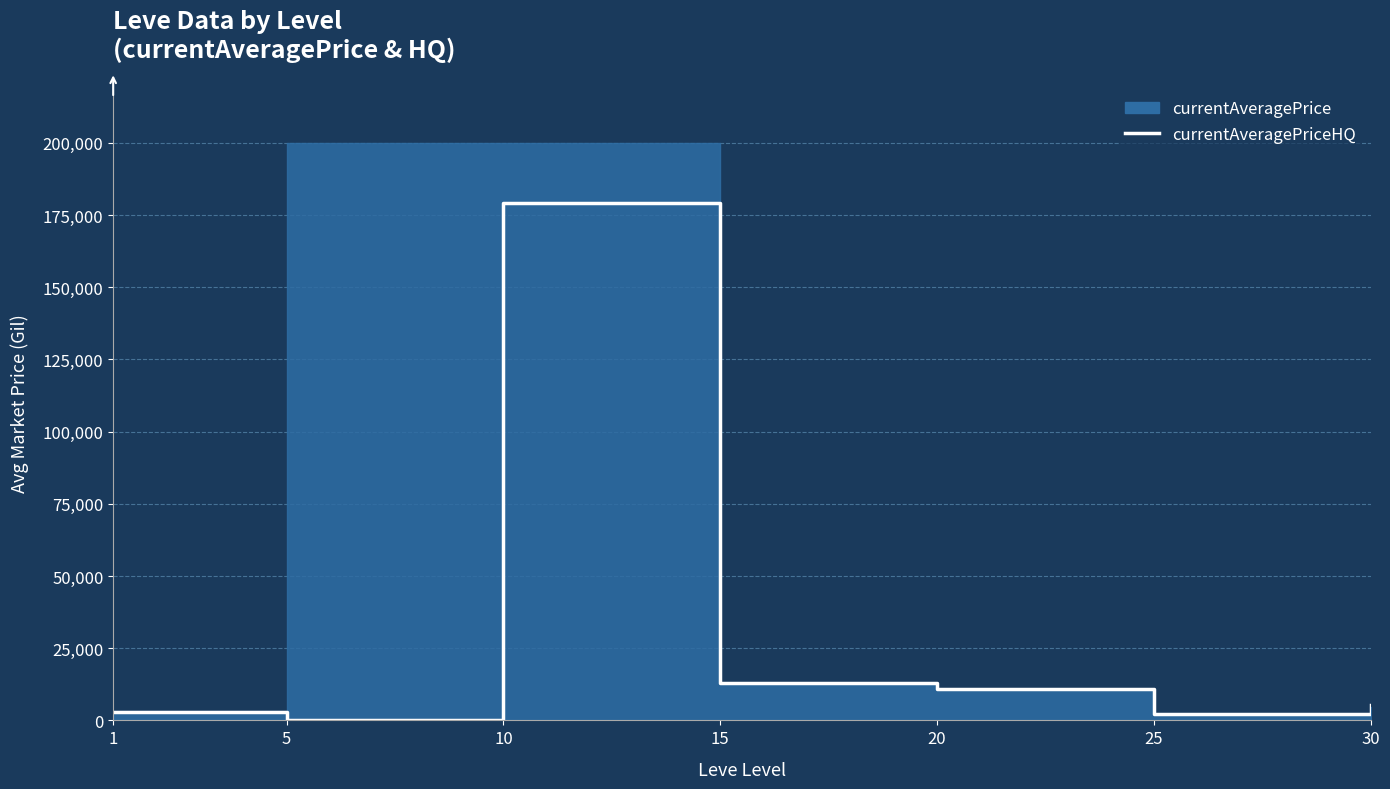

What is the minimum value shown in the chart?

166.7